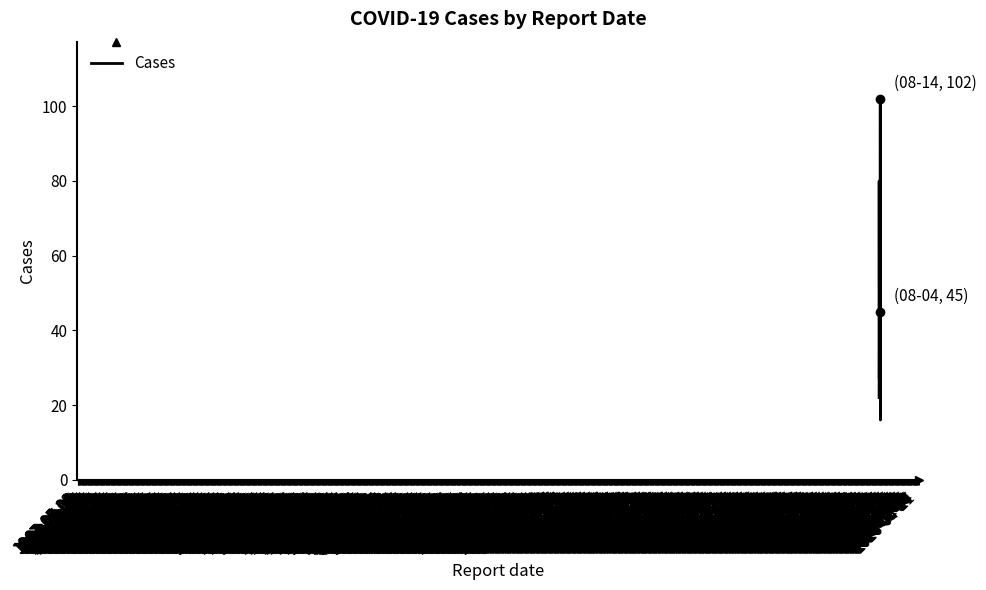

What is the greatest value displayed?

102